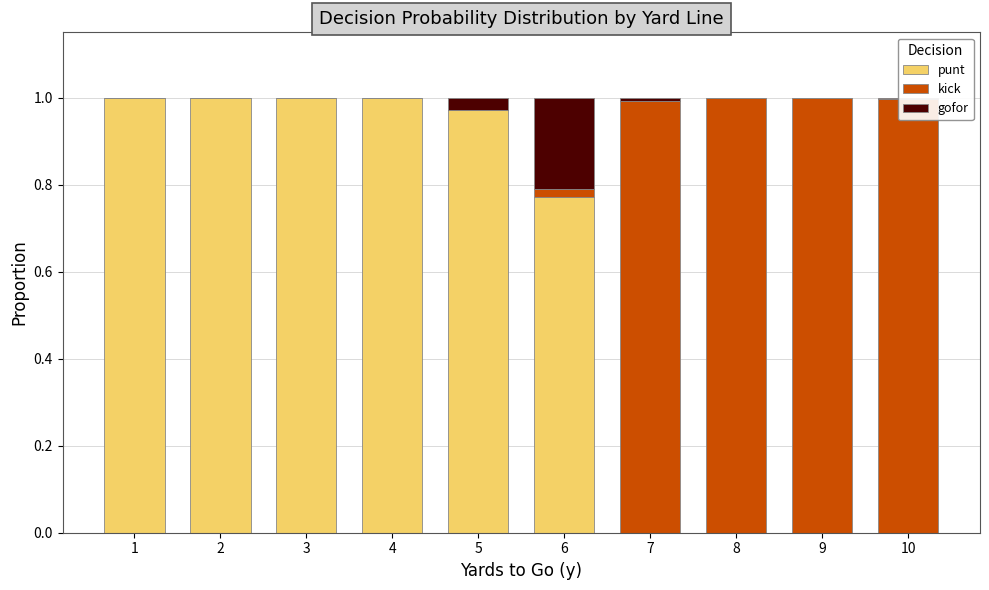

What is the sum of all punt values?

5.7